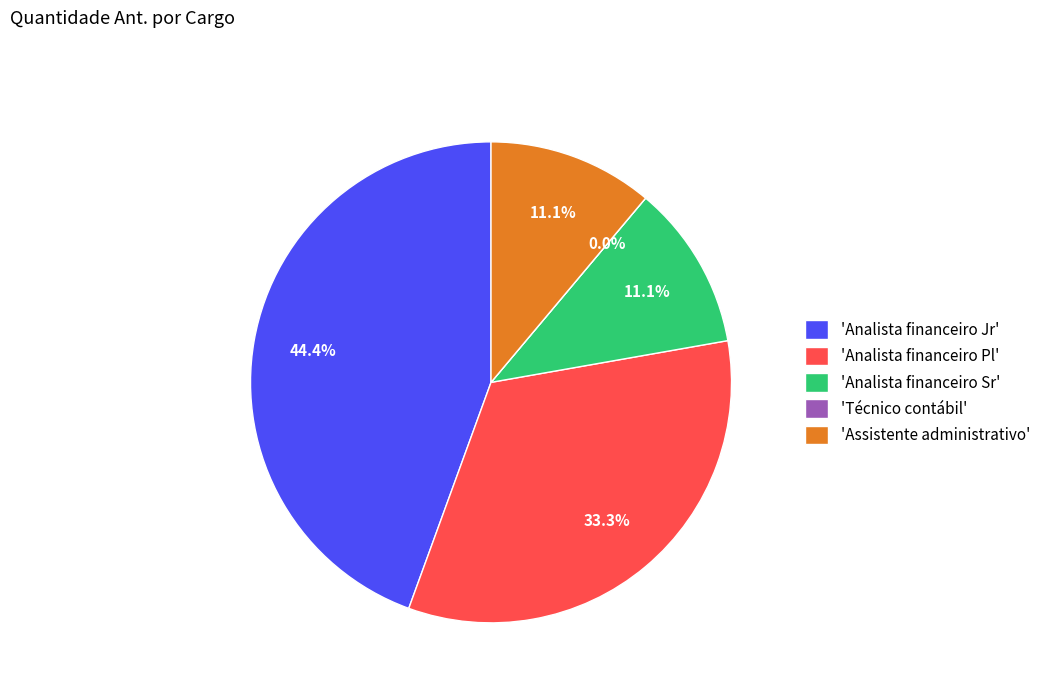

Is there a majority slice in this chart?

No